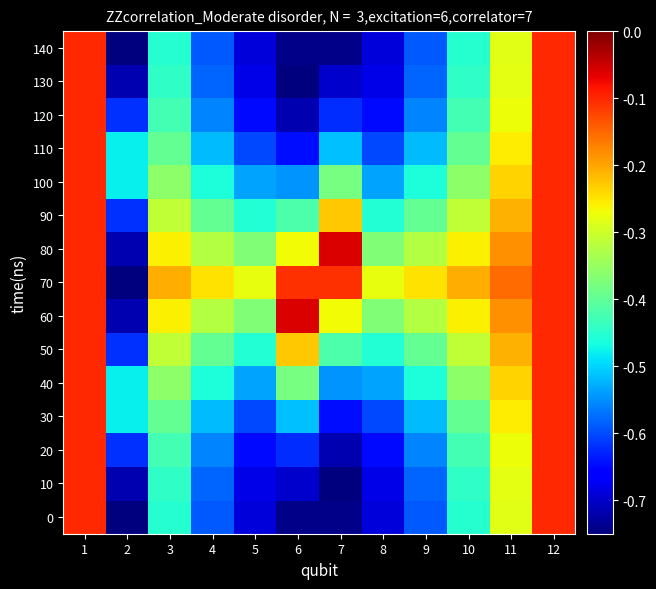

Reading left to right, what are all the values shown in this chart?

0: 1=-0.1	2=-0.8	3=-0.5	4=-0.6	5=-0.7	6=-0.7	7=-0.7	8=-0.7	9=-0.6	10=-0.5	11=-0.3	12=-0.1
10: 1=-0.1	2=-0.7	3=-0.4	4=-0.6	5=-0.7	6=-0.7	7=-0.7	8=-0.7	9=-0.6	10=-0.4	11=-0.3	12=-0.1
20: 1=-0.1	2=-0.6	3=-0.4	4=-0.6	5=-0.7	6=-0.6	7=-0.7	8=-0.7	9=-0.6	10=-0.4	11=-0.3	12=-0.1
30: 1=-0.1	2=-0.5	3=-0.4	4=-0.5	5=-0.6	6=-0.5	7=-0.6	8=-0.6	9=-0.5	10=-0.4	11=-0.3	12=-0.1
40: 1=-0.1	2=-0.5	3=-0.4	4=-0.5	5=-0.5	6=-0.4	7=-0.5	8=-0.5	9=-0.5	10=-0.4	11=-0.2	12=-0.1
50: 1=-0.1	2=-0.6	3=-0.3	4=-0.4	5=-0.5	6=-0.2	7=-0.4	8=-0.5	9=-0.4	10=-0.3	11=-0.2	12=-0.1
60: 1=-0.1	2=-0.7	3=-0.3	4=-0.3	5=-0.4	6=-0.1	7=-0.3	8=-0.4	9=-0.3	10=-0.3	11=-0.2	12=-0.1
70: 1=-0.1	2=-0.8	3=-0.2	4=-0.2	5=-0.3	6=-0.1	7=-0.1	8=-0.3	9=-0.2	10=-0.2	11=-0.2	12=-0.1
80: 1=-0.1	2=-0.7	3=-0.3	4=-0.3	5=-0.4	6=-0.3	7=-0.1	8=-0.4	9=-0.3	10=-0.3	11=-0.2	12=-0.1
90: 1=-0.1	2=-0.6	3=-0.3	4=-0.4	5=-0.5	6=-0.4	7=-0.2	8=-0.5	9=-0.4	10=-0.3	11=-0.2	12=-0.1
100: 1=-0.1	2=-0.5	3=-0.4	4=-0.5	5=-0.5	6=-0.5	7=-0.4	8=-0.5	9=-0.5	10=-0.4	11=-0.2	12=-0.1
110: 1=-0.1	2=-0.5	3=-0.4	4=-0.5	5=-0.6	6=-0.6	7=-0.5	8=-0.6	9=-0.5	10=-0.4	11=-0.3	12=-0.1
120: 1=-0.1	2=-0.6	3=-0.4	4=-0.6	5=-0.7	6=-0.7	7=-0.6	8=-0.7	9=-0.6	10=-0.4	11=-0.3	12=-0.1
130: 1=-0.1	2=-0.7	3=-0.4	4=-0.6	5=-0.7	6=-0.7	7=-0.7	8=-0.7	9=-0.6	10=-0.4	11=-0.3	12=-0.1
140: 1=-0.1	2=-0.8	3=-0.5	4=-0.6	5=-0.7	6=-0.7	7=-0.7	8=-0.7	9=-0.6	10=-0.5	11=-0.3	12=-0.1